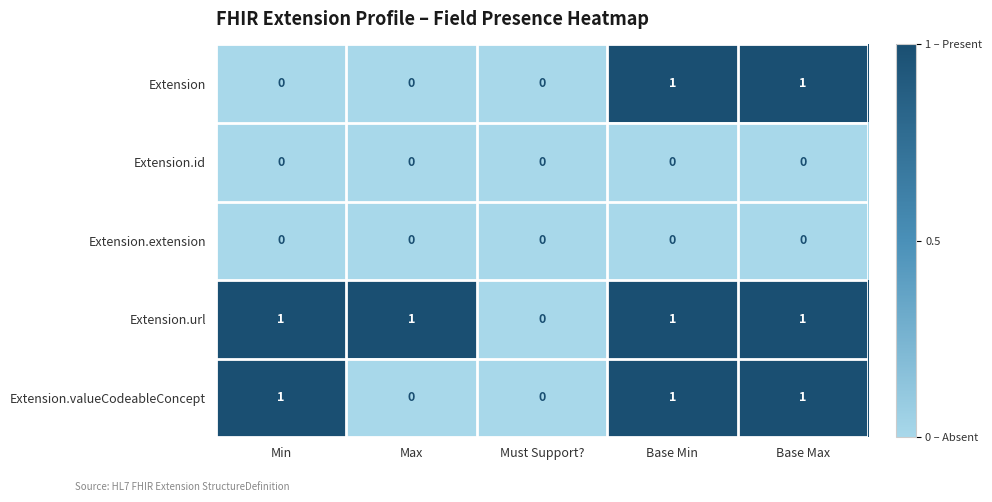

Between Min and Base Max, which series saw the biggest shift?

Extension